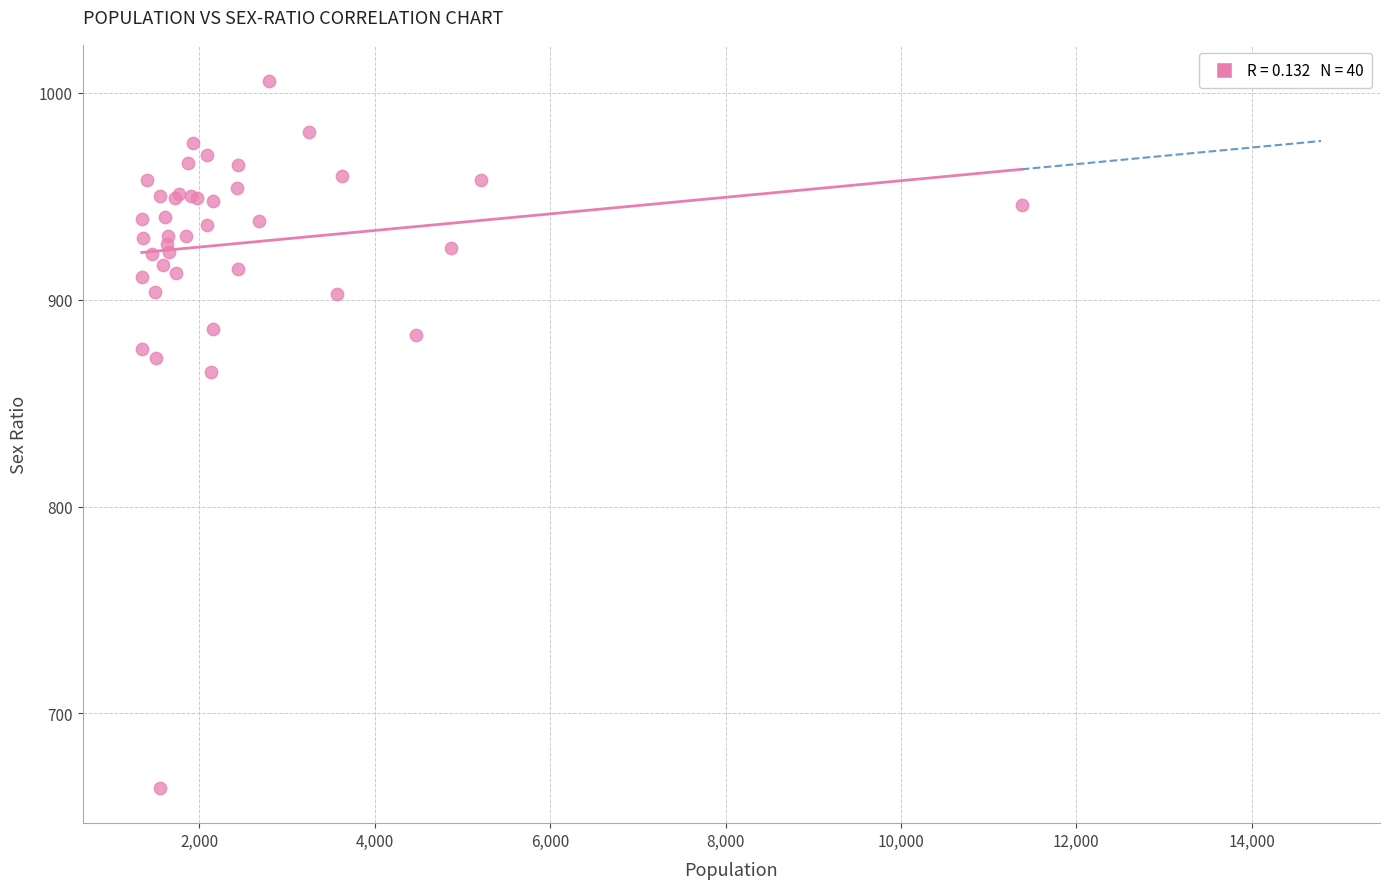

What Y value in the scatter plot is closest to 835?

865